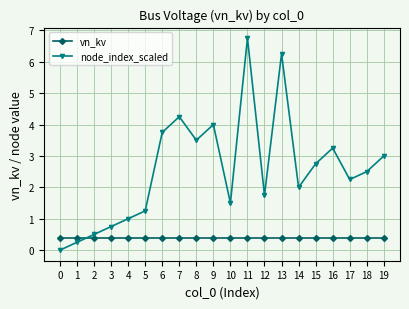

What is the sum of the node_index_scaled values at 9 and 14?

6.0